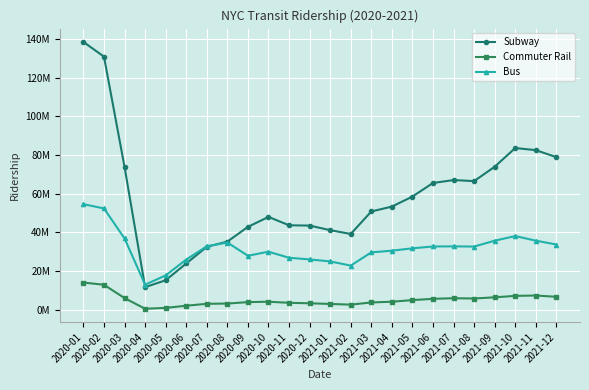

What is the difference between the highest and lowest values at 2020-04?

12456800